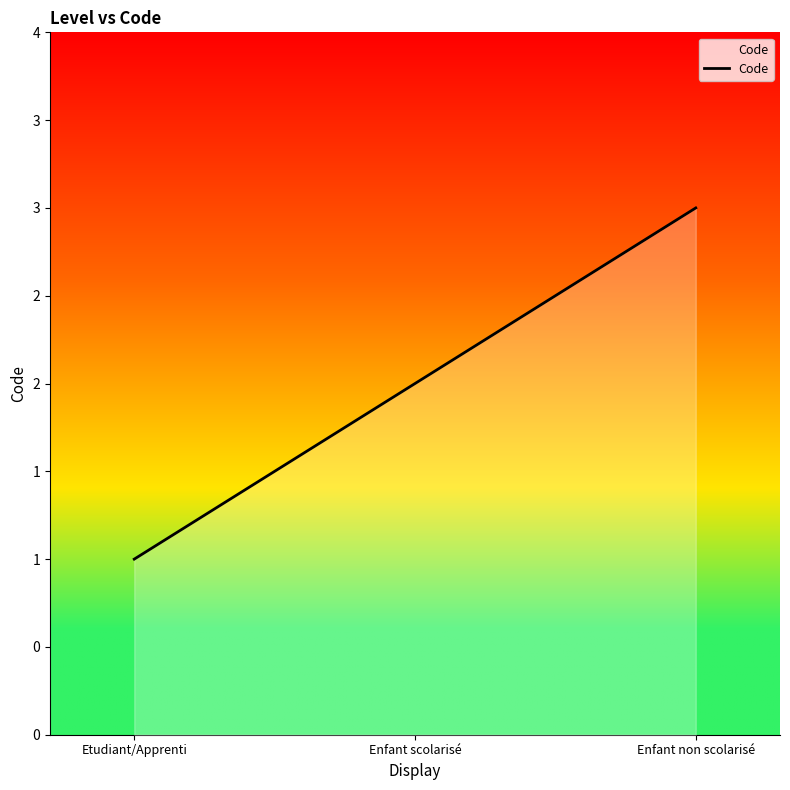

Approximately how many times larger is the value at Enfant scolarisé compared to Etudiant/Apprenti?

2.0